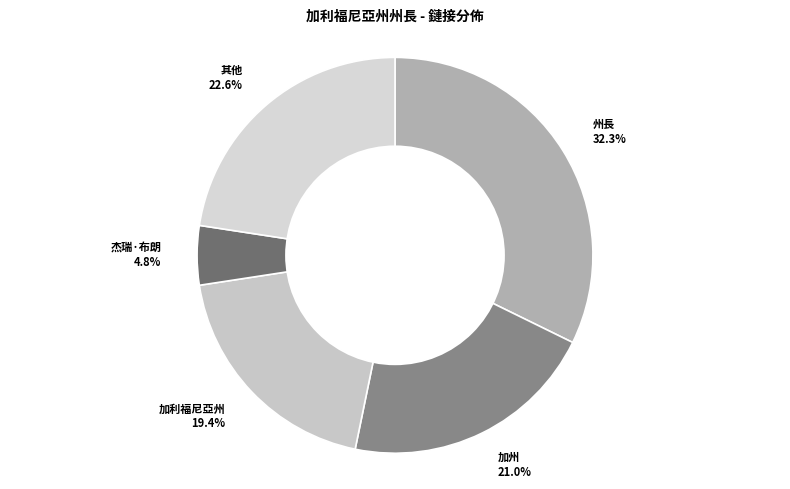

Is there any slice that represents more than half of the pie?

No